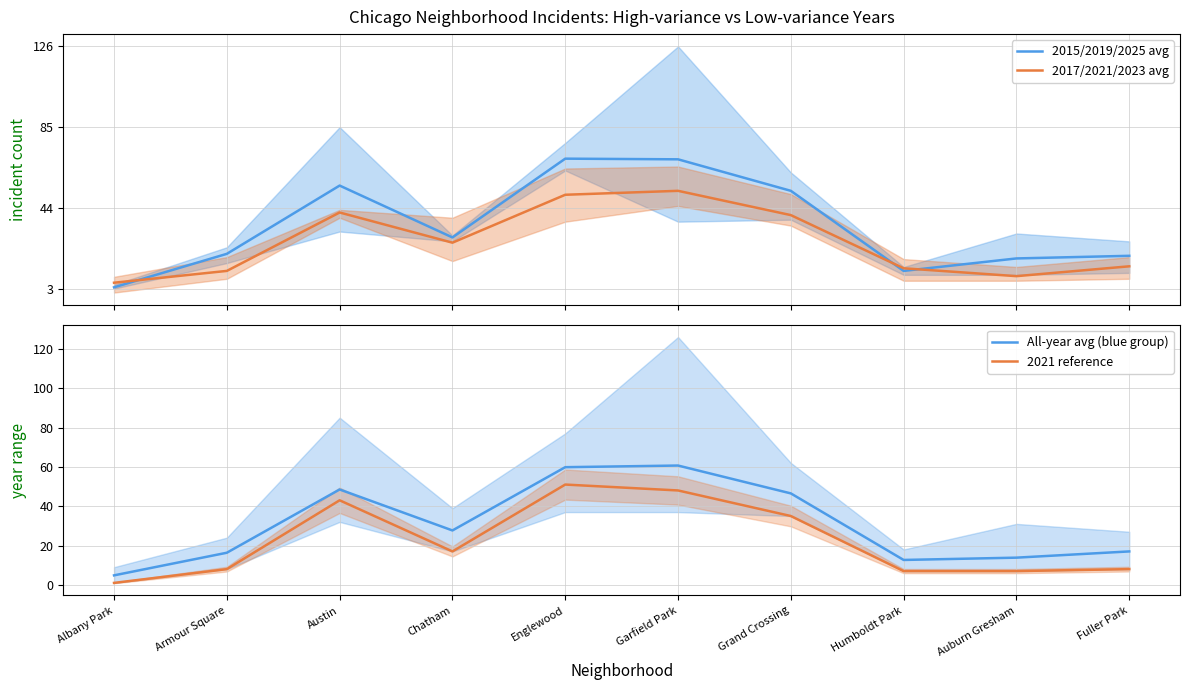

Reading right to left, what are all the values shown in this chart?

2015/2019/2025 avg: Fuller Park=19.7	Auburn Gresham=18.3	Humboldt Park=12.0	Grand Crossing=52.7	Garfield Park=68.7	Englewood=69.0	Chatham=29.0	Austin=55.3	Armour Square=20.7	Albany Park=3.7
2017/2021/2023 avg: Fuller Park=14.3	Auburn Gresham=9.3	Humboldt Park=13.3	Grand Crossing=40.3	Garfield Park=52.7	Englewood=50.7	Chatham=26.3	Austin=41.7	Armour Square=12.0	Albany Park=6.0
All-year avg (blue group): Fuller Park=17.0	Auburn Gresham=13.8	Humboldt Park=12.7	Grand Crossing=46.5	Garfield Park=60.7	Englewood=59.8	Chatham=27.7	Austin=48.5	Armour Square=16.3	Albany Park=4.8
2021 reference: Fuller Park=8.0	Auburn Gresham=7.0	Humboldt Park=7.0	Grand Crossing=35.0	Garfield Park=48.0	Englewood=51.0	Chatham=17.0	Austin=43.0	Armour Square=8.0	Albany Park=1.0